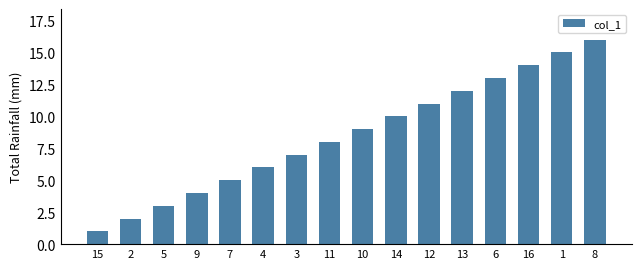

Are the bars grouped side by side (vs. stacked)?

No